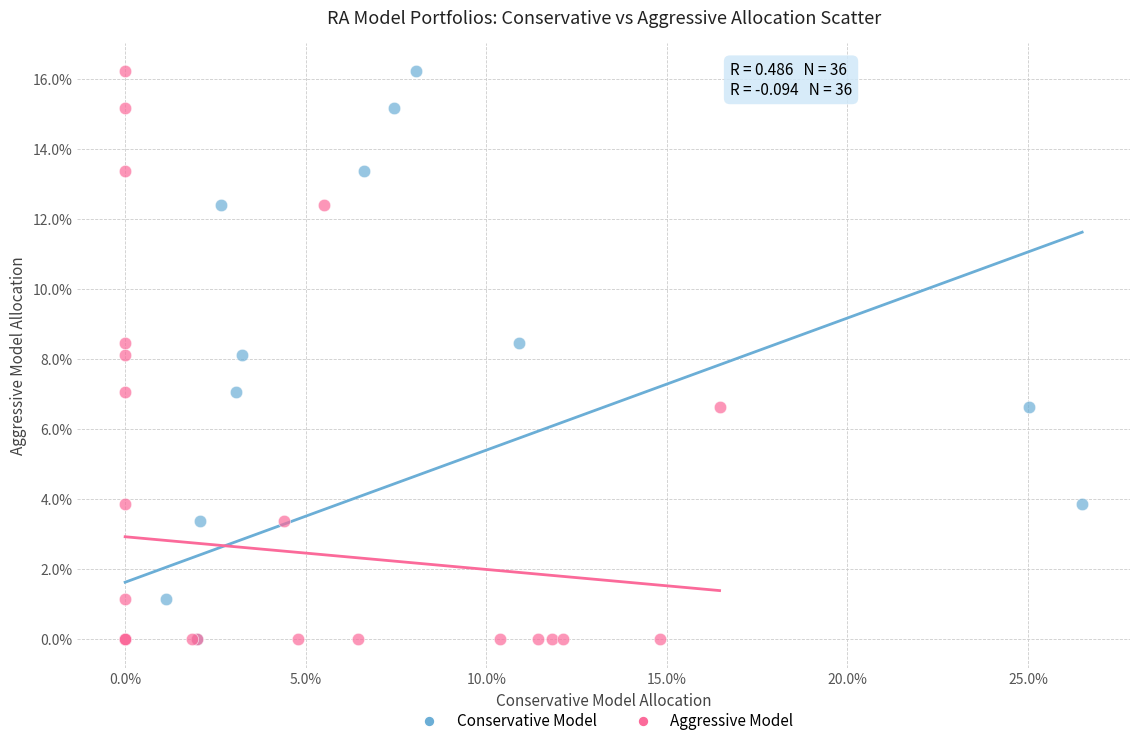

What are all the series names shown in the legend?

Conservative Model, Aggressive Model